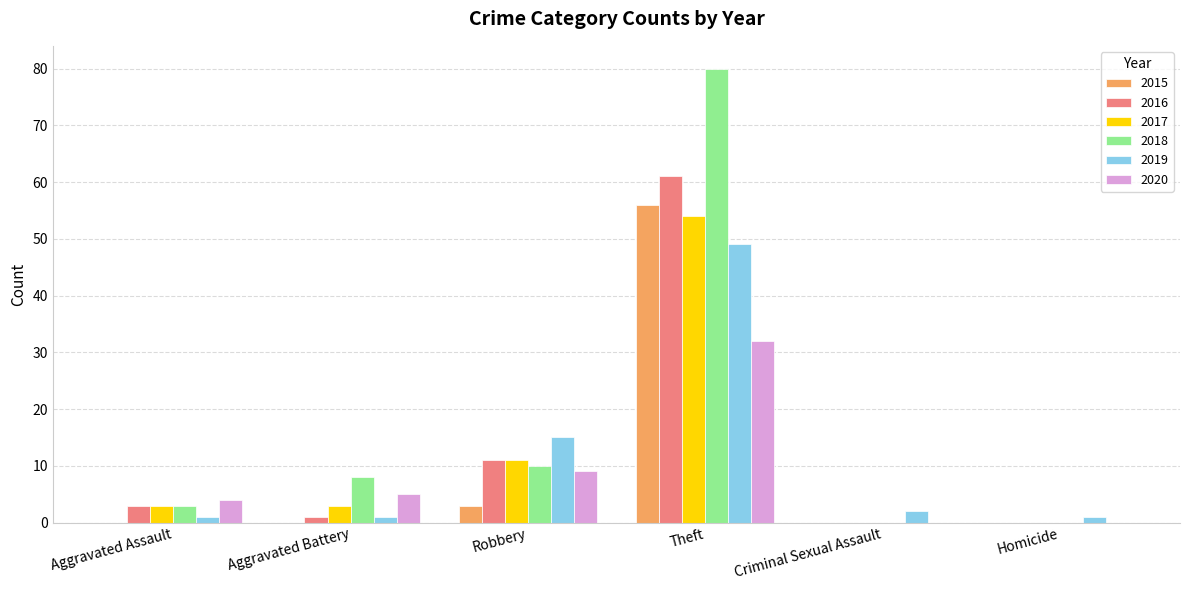

The value of 2019 at Criminal Sexual Assault is 2. True or false?

True